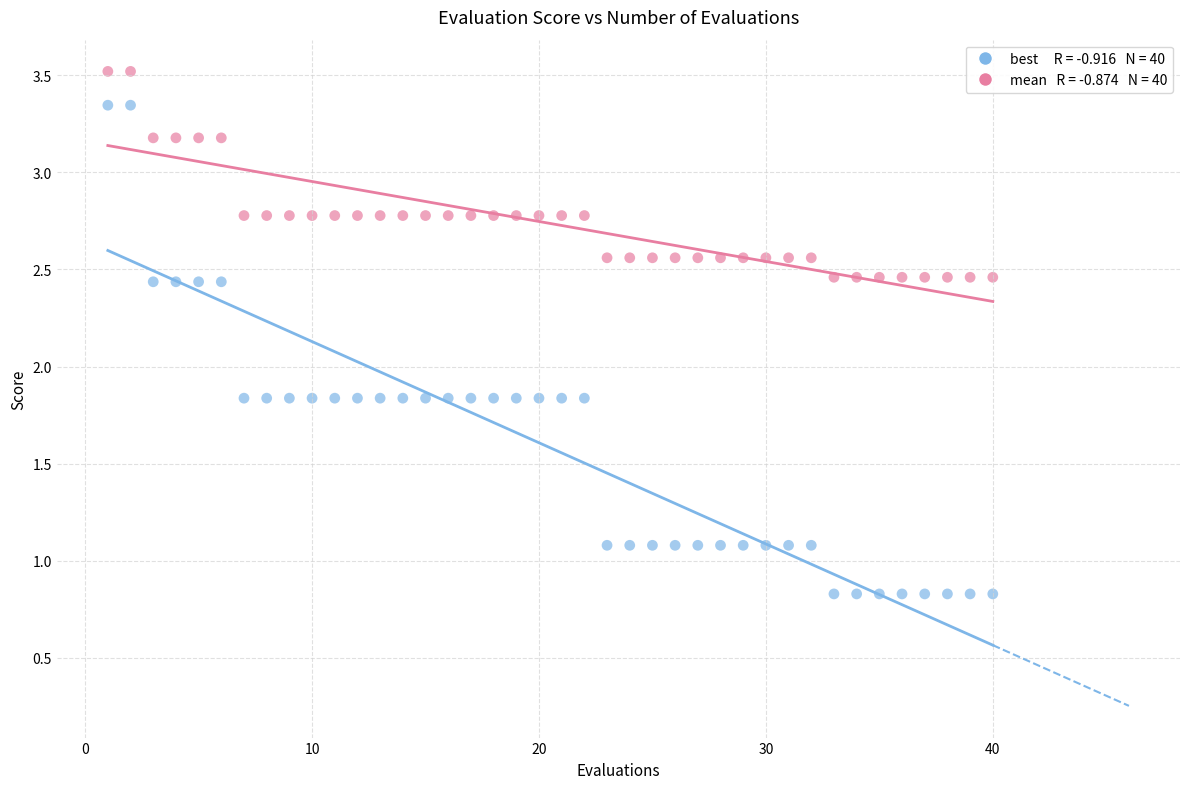

Across all data points, what is the range of Y values (max minus min)?

2.7